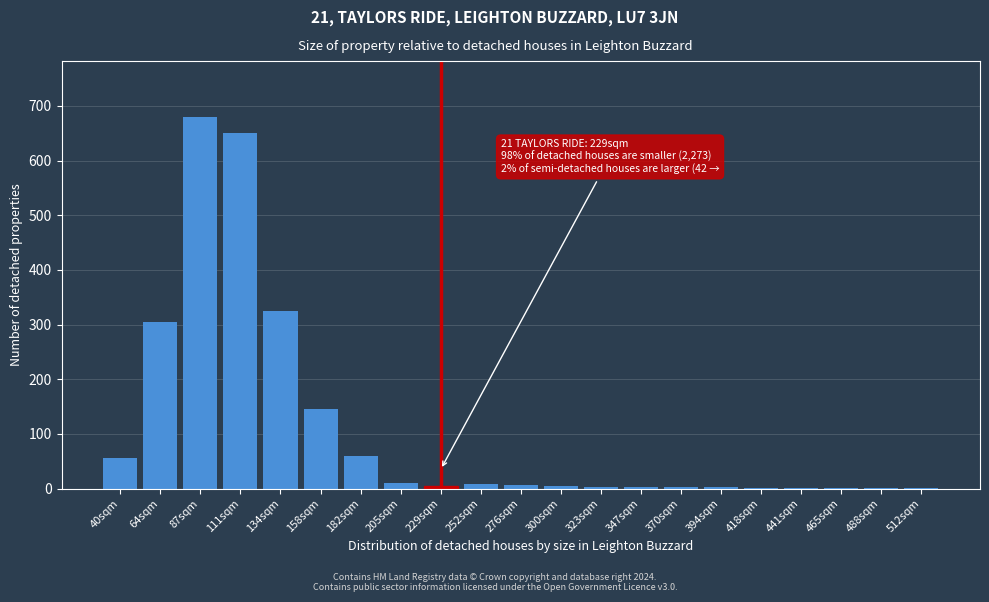

At which label is the value closest to 340?

134sqm